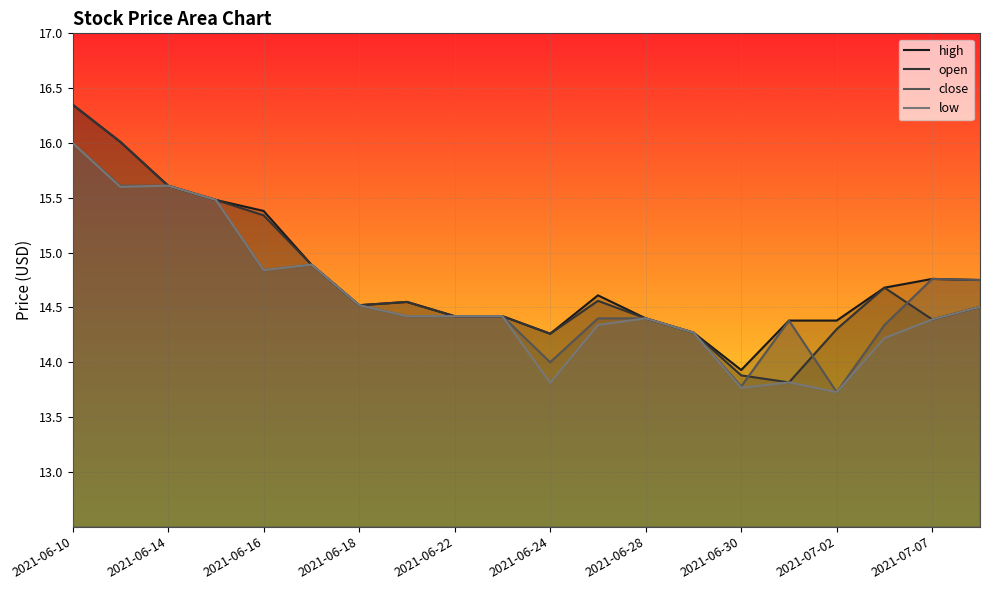

Where is the first local maximum for high?

2021-06-21